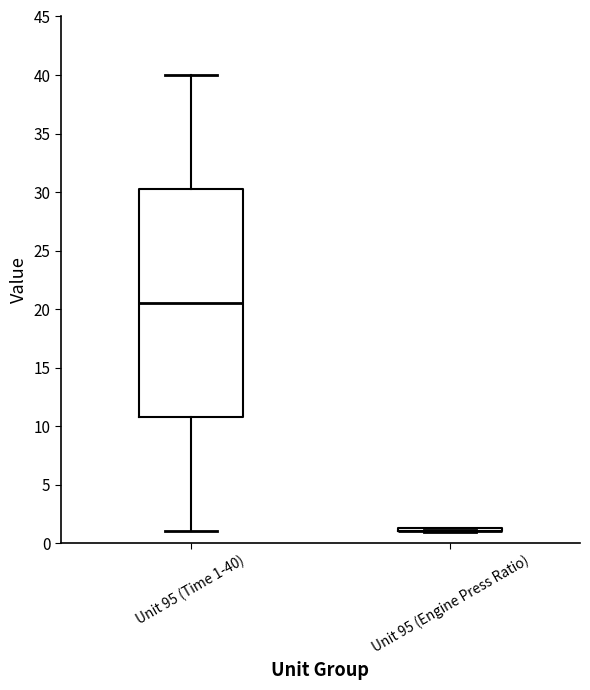

Which box is the tallest, from its lower edge to its upper edge?

Unit 95 (Time 1-40)